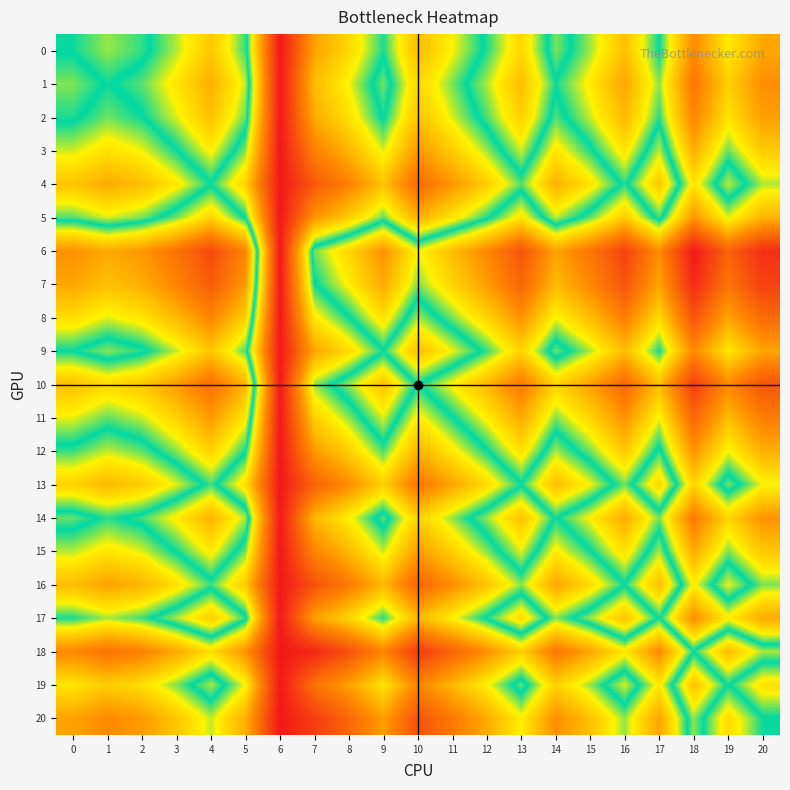

Reading left to right, what are all the values shown in this chart?

0: 0=0	1=174	2=50	3=-244	4=-608	5=-86	6=2000	7=838	8=472	9=16	10=669	11=308	12=-58	13=-514	14=139	15=-214	16=-669	17=-16	18=-1036	19=-383	20=-839
1: 0=-175	1=0	2=-125	3=-418	4=-783	5=-260	6=2000	7=664	8=298	9=-158	10=495	11=134	12=-233	13=-688	14=-35	15=-388	16=-844	17=-191	18=-1210	19=-557	20=-1013
2: 0=-51	1=124	2=0	3=-294	4=-658	5=-136	6=2000	7=788	8=422	9=-34	10=619	11=258	12=-108	13=-564	14=89	15=-264	16=-719	17=-66	18=-1086	19=-433	20=-889
3: 0=243	1=417	2=293	3=0	4=-365	5=157	6=2000	7=1082	8=715	9=259	10=912	11=552	12=185	13=-271	14=382	15=30	16=-426	17=227	18=-793	19=-140	20=-598
4: 0=607	1=782	2=657	3=364	4=0	5=522	6=2000	7=1446	8=1080	9=624	10=1277	11=916	12=550	13=94	14=747	15=394	16=-62	17=591	18=-428	19=225	20=-231
5: 0=85	1=259	2=135	3=-158	4=-523	5=0	6=2000	7=924	8=557	9=102	10=755	11=394	12=27	13=-428	14=224	15=-128	16=-584	17=69	18=-950	19=-297	20=-753
6: 0=-995	1=-821	2=-945	3=-1238	4=-1603	5=-1080	6=2000	7=-156	8=-522	9=-978	10=-325	11=-686	12=-1053	13=-1508	14=-855	15=-1208	16=-1664	17=-1011	18=-2030	19=-1377	20=-1833
7: 0=-839	1=-665	2=-789	3=-1083	4=-1447	5=-925	6=2000	7=0	8=-367	9=-823	10=-170	11=-531	12=-897	13=-1353	14=-700	15=-1053	16=-1508	17=-855	18=-1875	19=-1222	20=-1678
8: 0=-473	1=-299	2=-423	3=-716	4=-1081	5=-558	6=2000	7=366	8=0	9=-456	10=197	11=-164	12=-531	13=-986	14=-333	15=-686	16=-1142	17=-489	18=-1508	19=-855	20=-1311
9: 0=-17	1=157	2=33	3=-260	4=-625	5=-103	6=2000	7=822	8=455	9=0	10=652	11=292	12=-75	13=-531	14=122	15=-230	16=-686	17=-33	18=-1053	19=-400	20=-855
10: 0=-670	1=-496	2=-620	3=-913	4=-1278	5=-756	6=2000	7=169	8=-198	9=-653	10=0	11=-361	12=-728	13=-1183	14=-531	15=-883	16=-1339	17=-686	18=-1705	19=-1053	20=-1508
11: 0=-309	1=-135	2=-259	3=-553	4=-917	5=-395	6=2000	7=530	8=163	9=-293	10=360	11=0	12=-367	13=-823	14=-170	15=-522	16=-978	17=-325	18=-1345	19=-692	20=-1147
12: 0=57	1=232	2=107	3=-186	4=-551	5=-28	6=2000	7=896	8=530	9=74	10=727	11=366	12=0	13=-456	14=197	15=-156	16=-612	17=41	18=-978	19=-325	20=-781
13: 0=513	1=687	2=563	3=270	4=-95	5=427	6=2000	7=1352	8=985	9=530	10=1182	11=822	12=455	13=0	14=652	15=300	16=-156	17=497	18=-522	19=130	20=-325
14: 0=-140	1=34	2=-90	3=-383	4=-748	5=-225	6=2000	7=699	8=332	9=-123	10=530	11=169	12=-198	13=-653	14=0	15=-353	16=-809	17=-156	18=-1175	19=-522	20=-978
15: 0=213	1=387	2=263	3=-31	4=-395	5=127	6=2000	7=1052	8=685	9=229	10=882	11=521	12=155	13=-301	14=352	15=0	16=-456	17=197	18=-823	19=-170	20=-625
16: 0=668	1=843	2=718	3=425	4=61	5=583	6=2000	7=1507	8=1141	9=685	10=1338	11=977	12=611	13=155	14=808	15=455	16=0	17=652	18=-367	19=286	20=-170
17: 0=15	1=190	2=65	3=-228	4=-592	5=-70	6=2000	7=854	8=488	9=32	10=685	11=324	12=-42	13=-498	14=155	15=-198	16=-653	17=0	18=-1020	19=-367	20=-823
18: 0=1035	1=1209	2=1085	3=792	4=427	5=949	6=2000	7=1874	8=1507	9=1052	10=1704	11=1344	12=977	13=521	14=1174	15=822	16=366	17=1019	18=0	19=652	20=197
19: 0=382	1=556	2=432	3=139	4=-226	5=296	6=2000	7=1221	8=854	9=399	10=1052	11=691	12=324	13=-131	14=521	15=169	16=-287	17=366	18=-653	19=0	20=-456
20: 0=838	1=1012	2=888	3=594	4=230	5=752	6=2000	7=1677	8=1310	9=854	10=1507	11=1146	12=780	13=324	14=977	15=624	16=169	17=822	18=-198	19=455	20=0